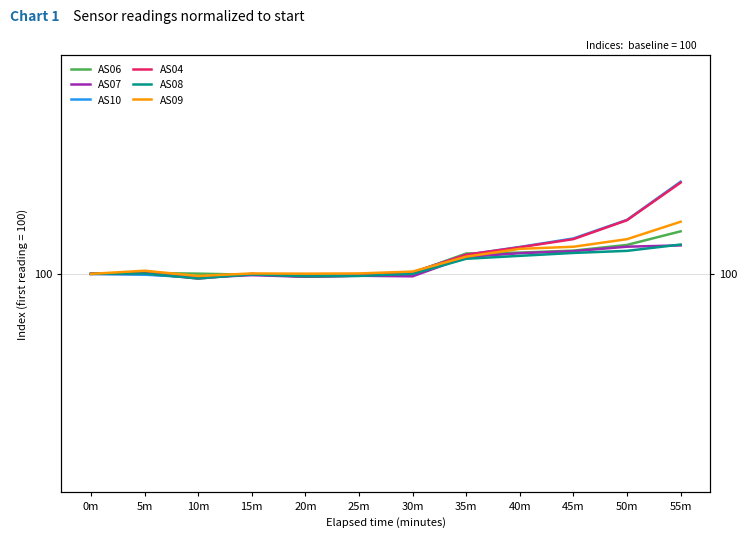

The value of AS08 at 35m is 100.3. True or false?

True